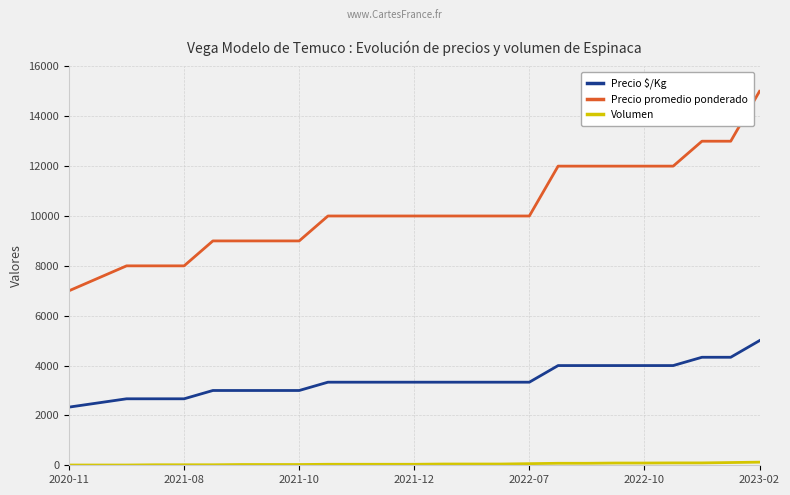

Which series has the largest range (max minus min)?

Precio promedio ponderado